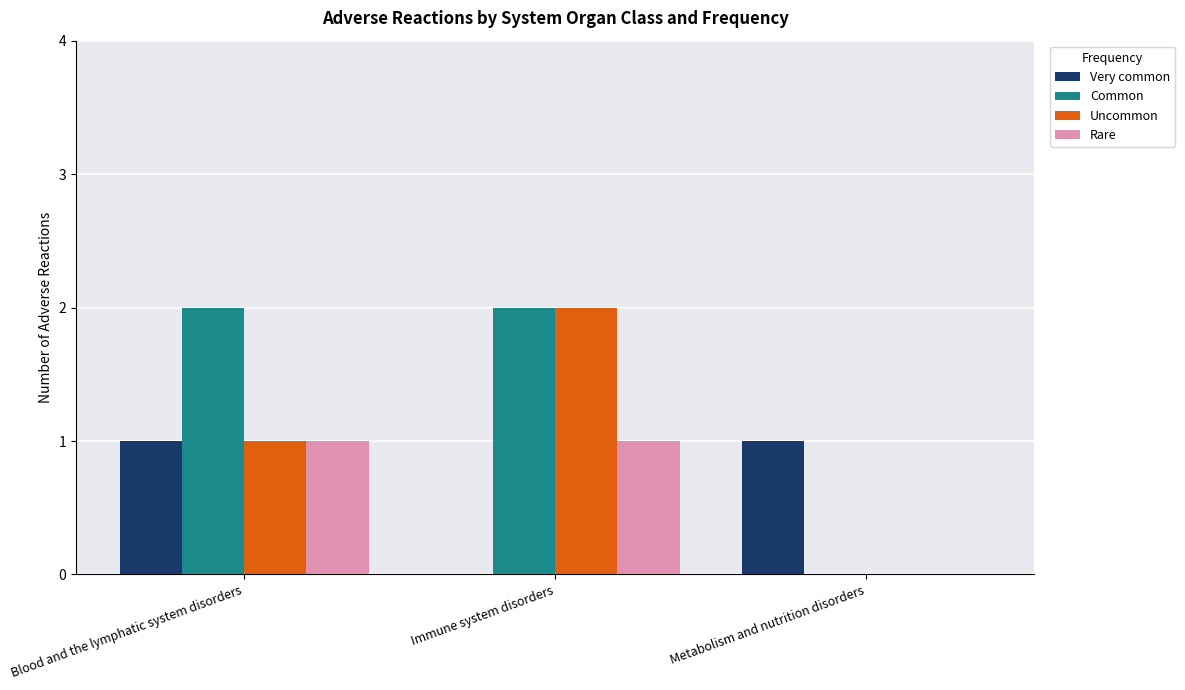

The Common series shows -1 at Metabolism and nutrition disorders. True or false?

False